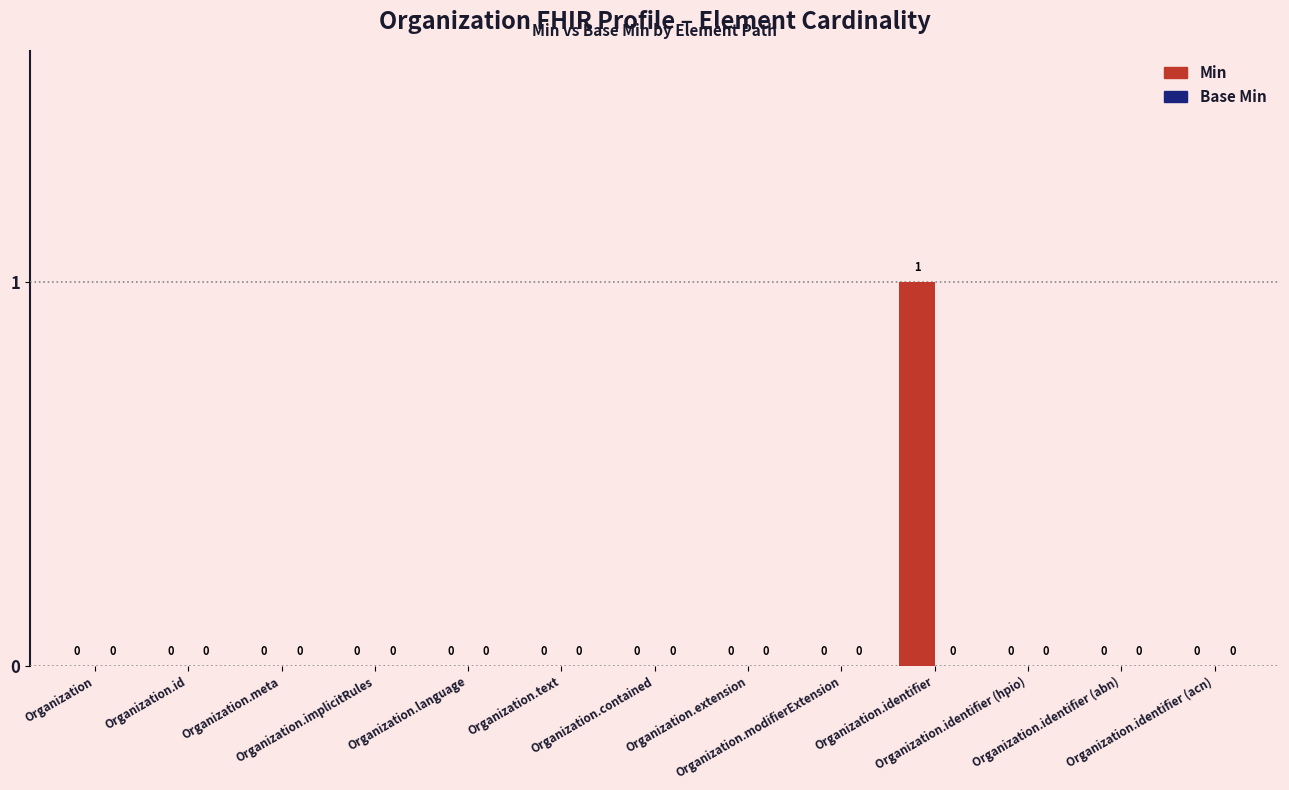

How many values are between 0 and 1?

13